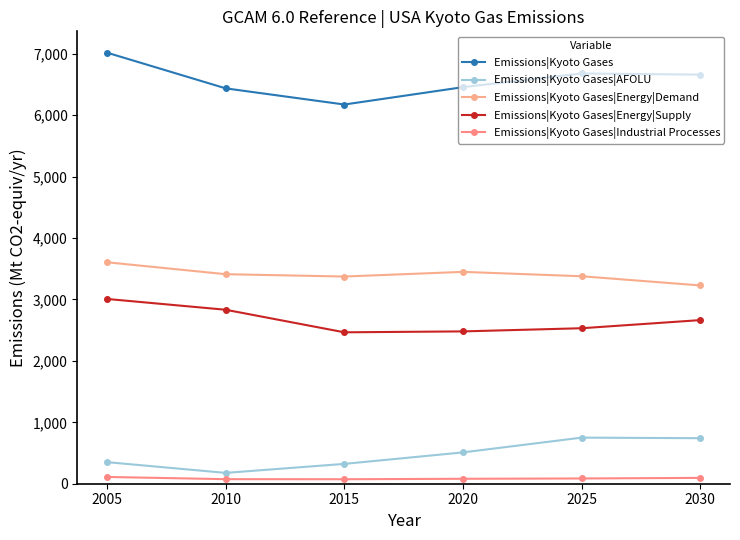

At which category does the chart reach its peak across all series?

2005